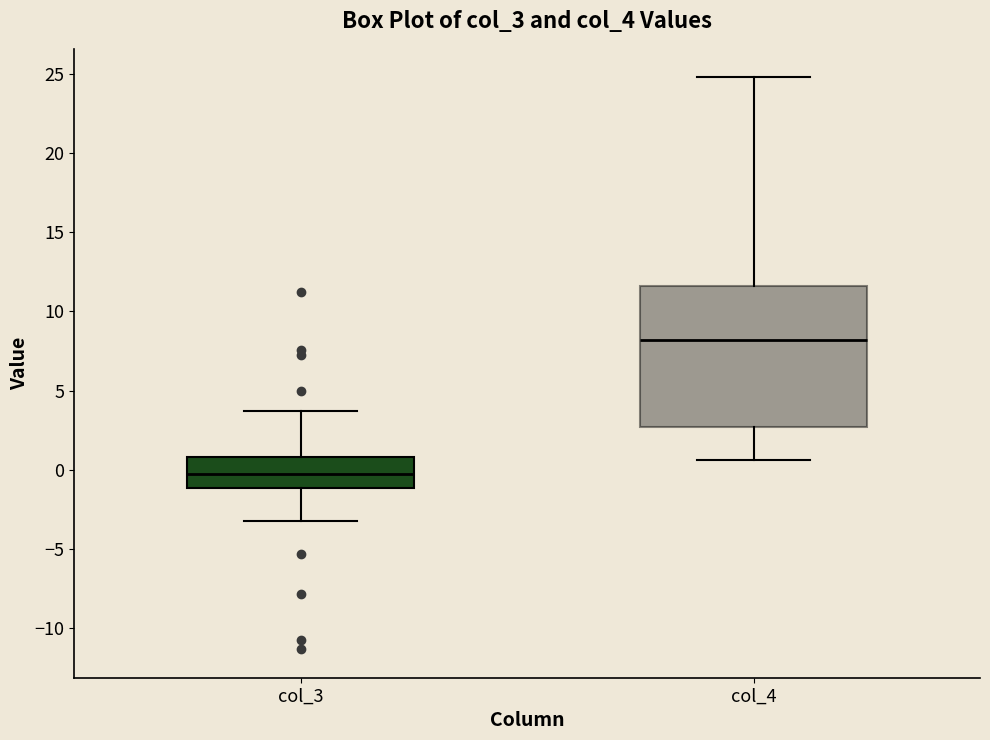

Reading left to right, transcribe this box plot: for each box, give where its median line is, the range the box spans, and where its two whiskers end, as read against the y-axis. The values are not printed on the chart, so give them approximately, as read against the axis.

col_3: median 0.0, box -1.0 to 1.0, whiskers -3.0 to 3.5
col_4: median 8.0, box 2.5 to 11.5, whiskers 0.5 to 25.0